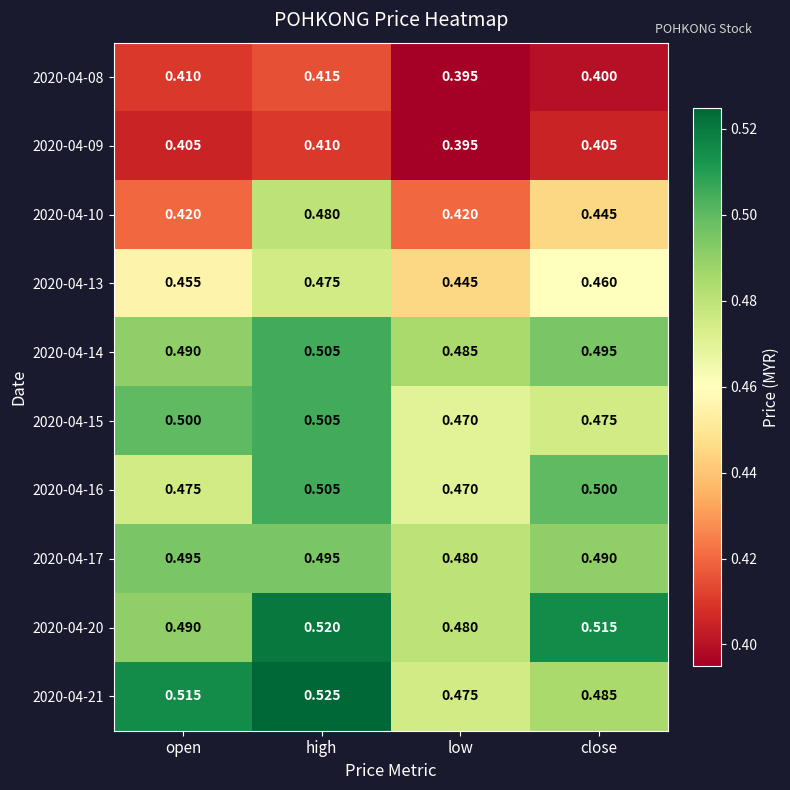

Which series changed the most between open and low?

2020-04-21